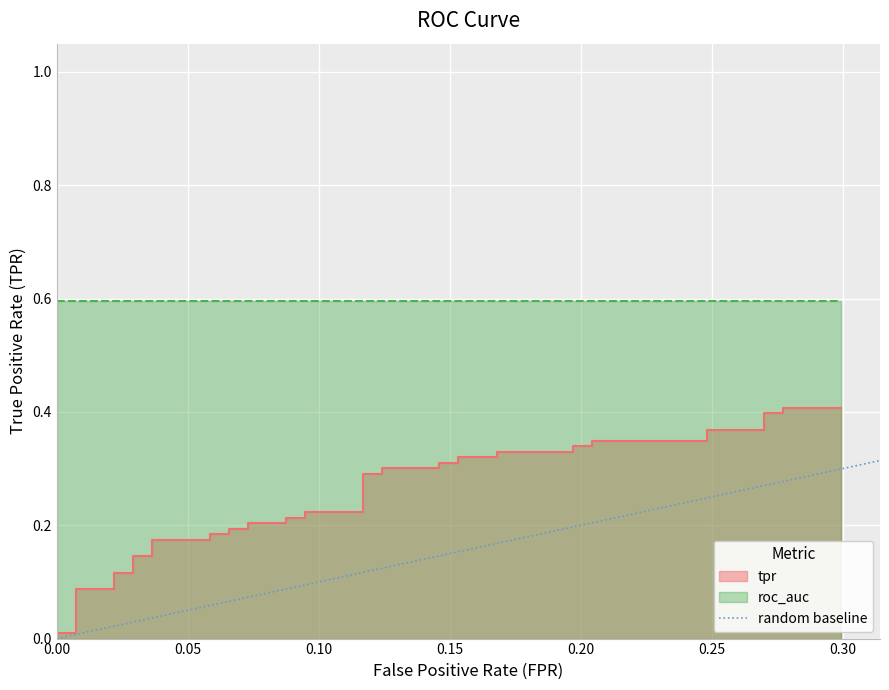

Which has a higher value, 0.05 or 0.00?

0.05